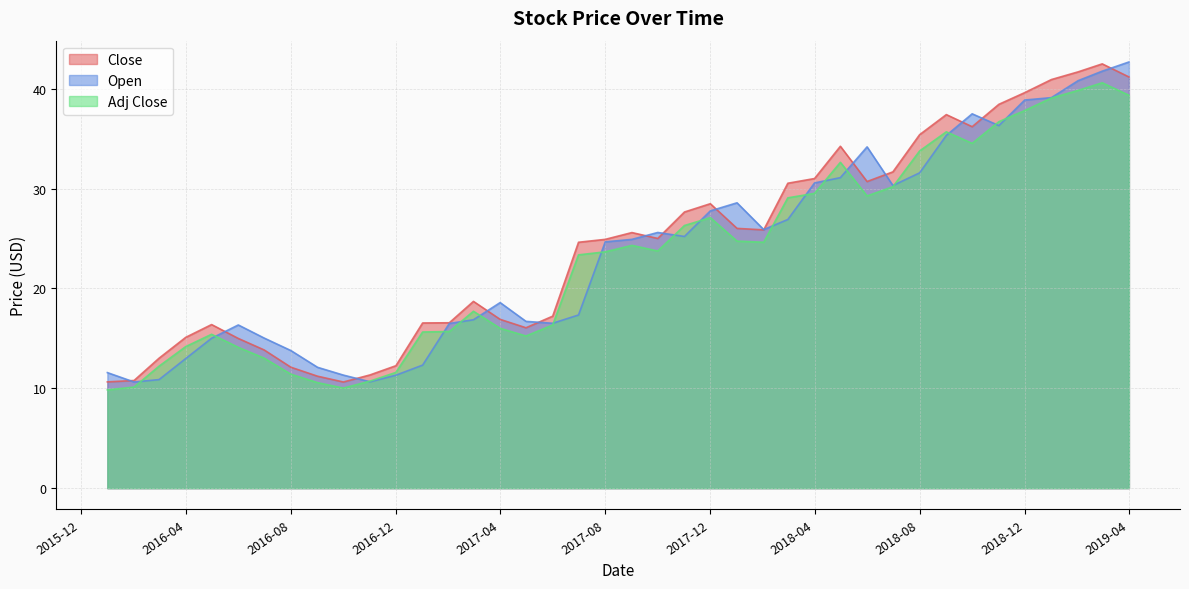

At which category is the sum across all series the highest?

2019-03-01